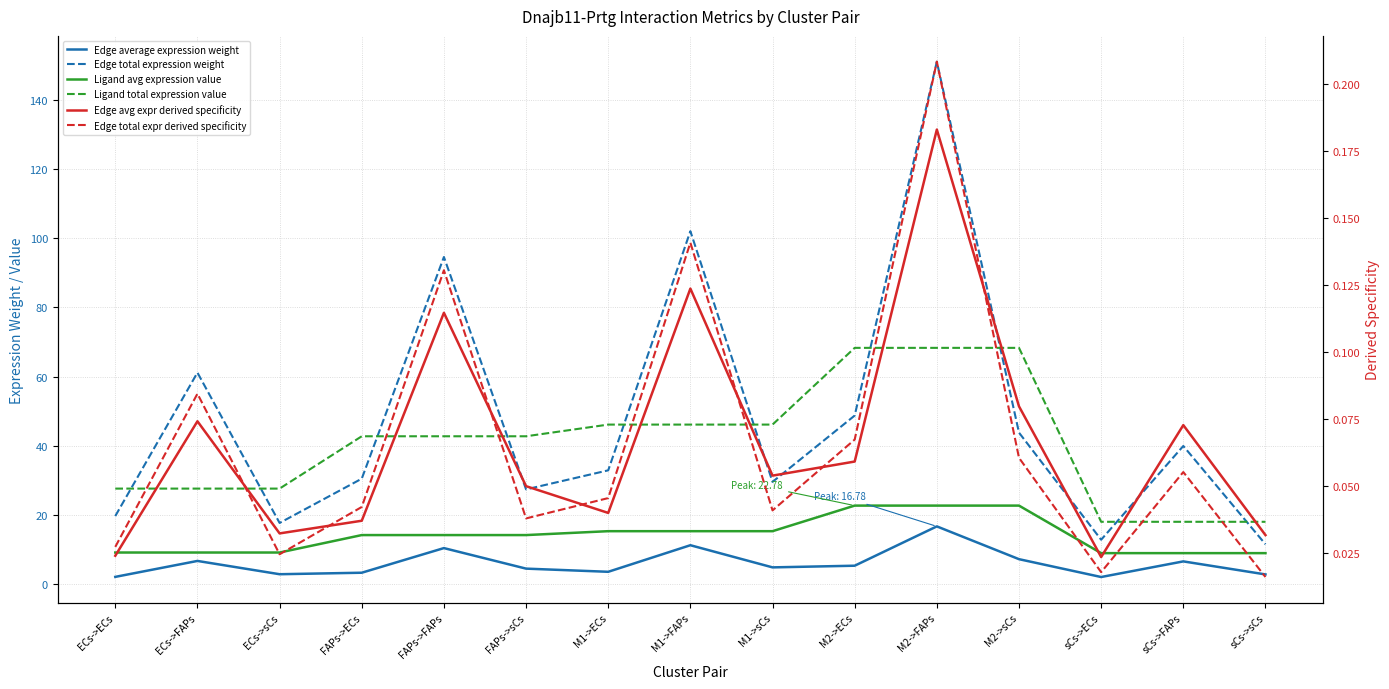

True or false: Ligand avg expression value and Edge avg expr derived specificity cross at least once.

False